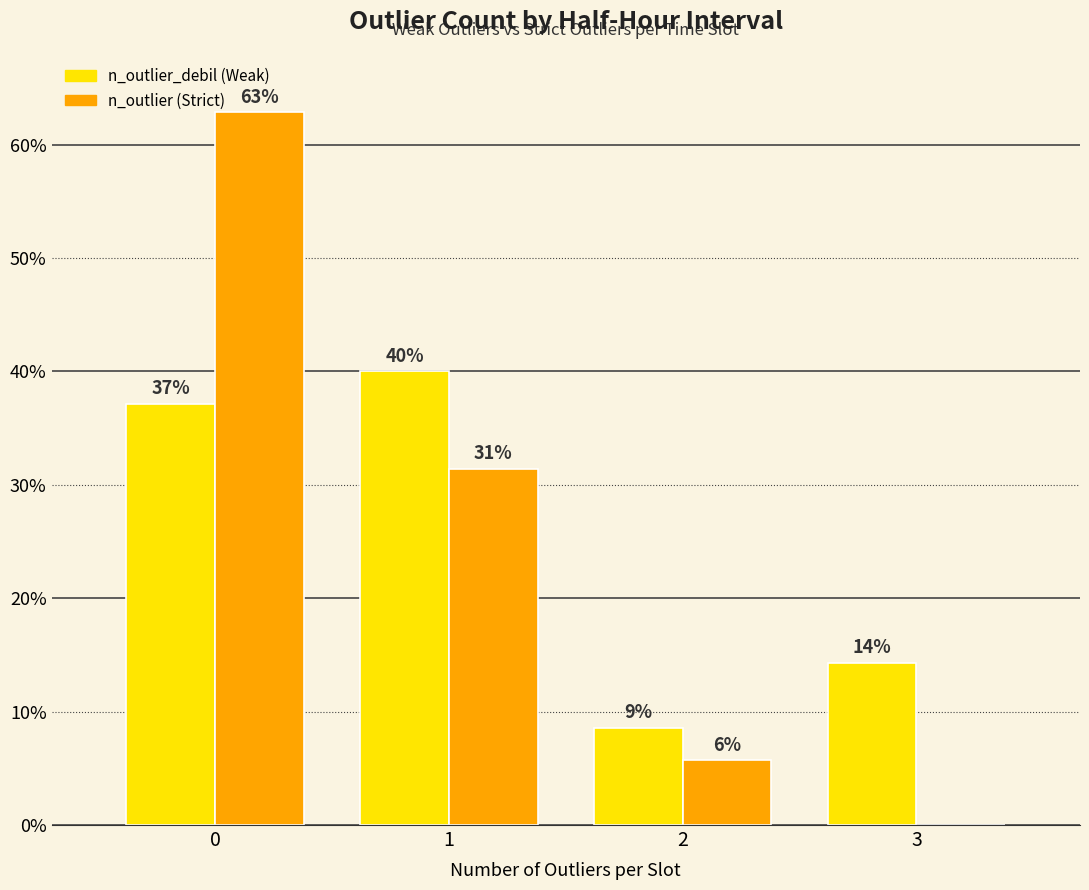

Does the chart contain stacked bars?

No